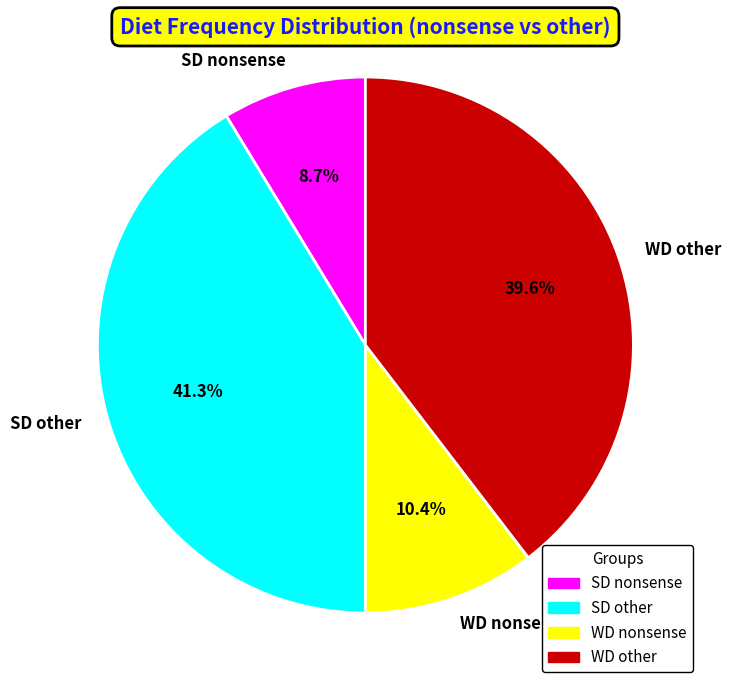

Which category has the biggest portion of the pie?

SD other